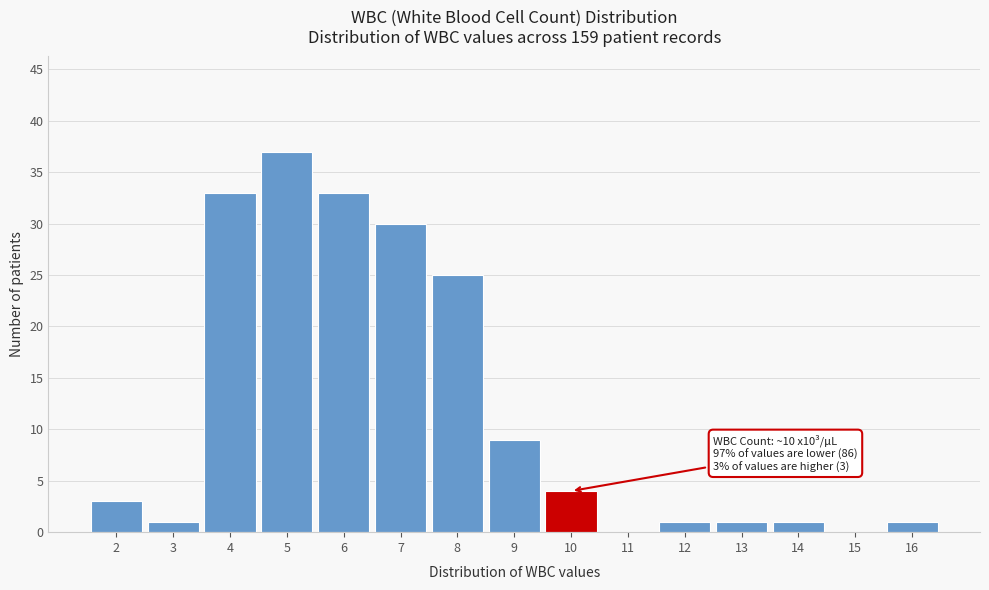

Reading left to right, what are all the values shown in this chart?

2=3	3=1	4=33	5=37	6=33	7=30	8=25	9=9	10=4	11=0	12=1	13=1	14=1	15=0	16=1